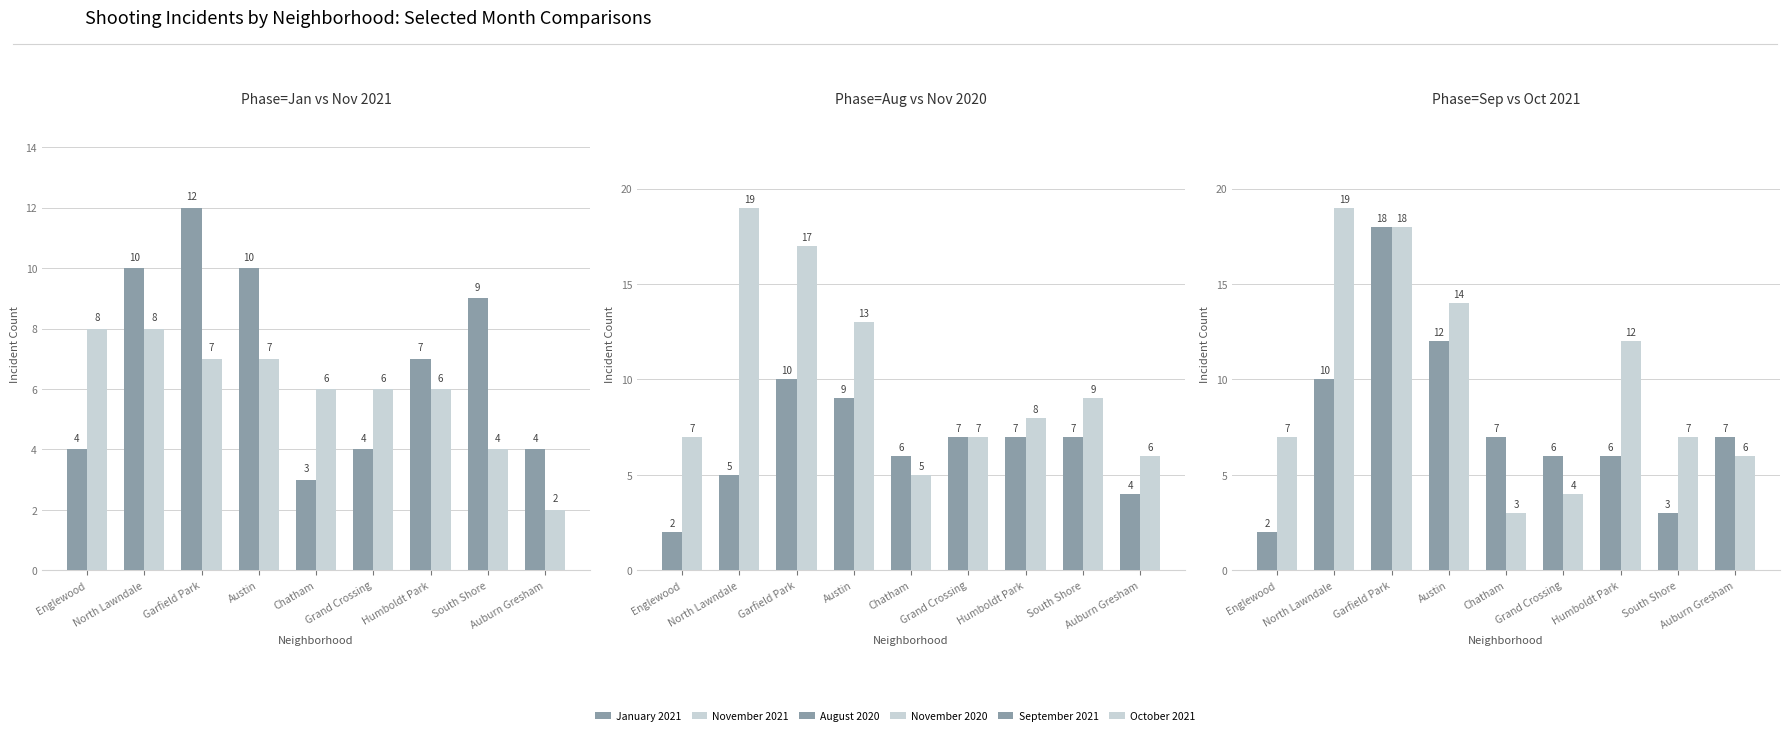

At which label is August 2020 closest to 6?

Chatham